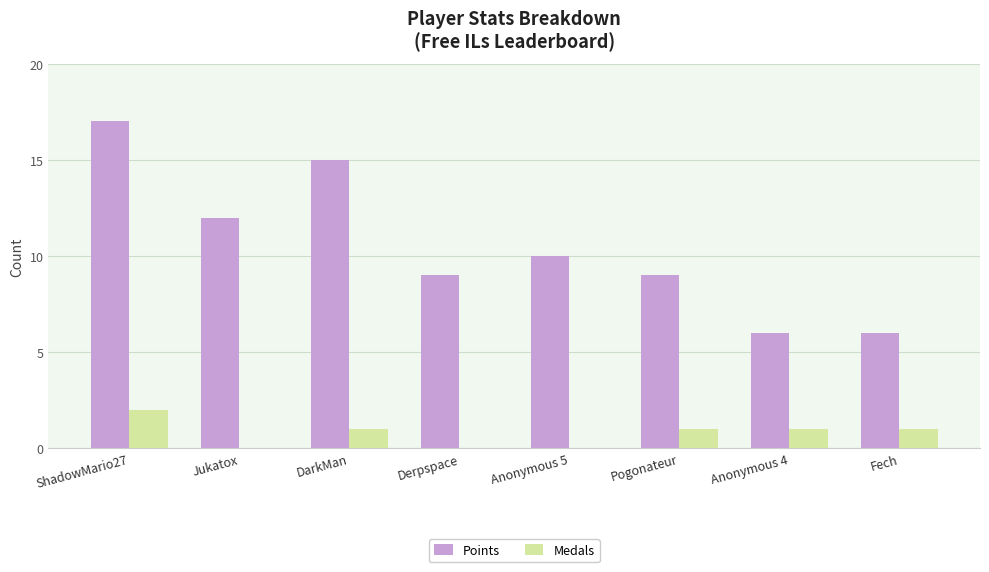

What is the maximum value shown in the chart?

17